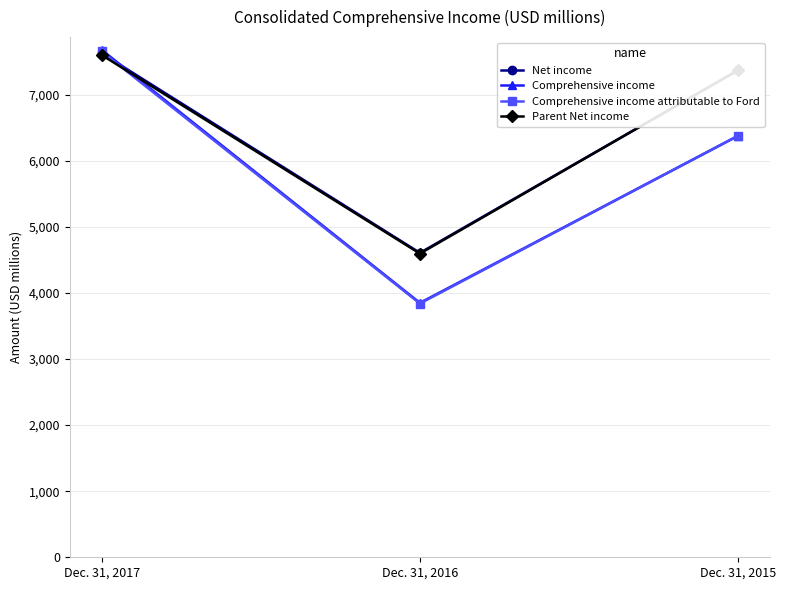

Is the value of Comprehensive income attributable to Ford at Dec. 31, 2015 greater than the value of Net income at Dec. 31, 2016?

Yes